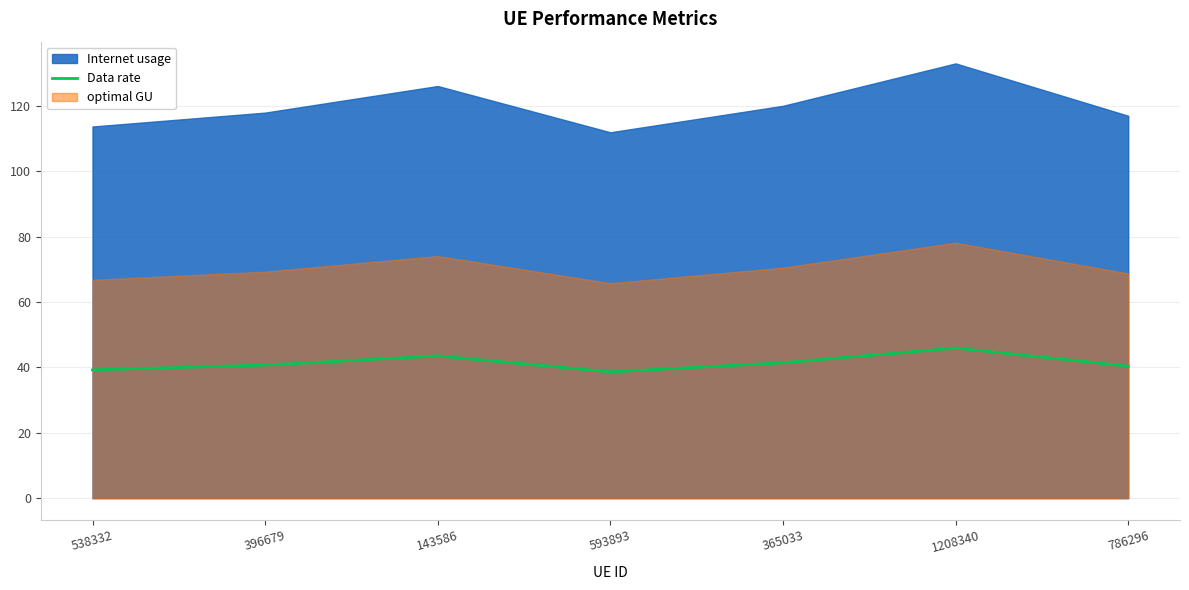

Rank the categories by value from highest to lowest.

1208340, 143586, 365033, 396679, 786296, 538332, 593893